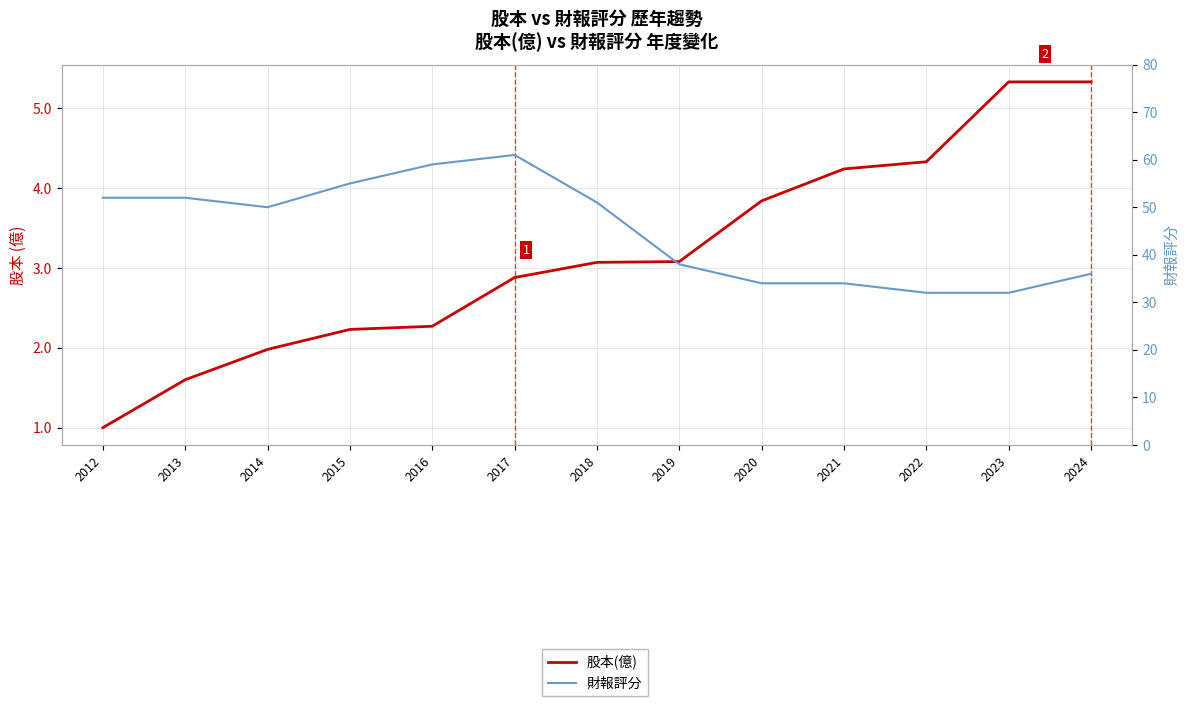

Reading left to right, extract all data points from this chart.

股本(億): 2012=1.0	2013=1.6	2014=2.0	2015=2.2	2016=2.3	2017=2.9	2018=3.1	2019=3.1	2020=3.8	2021=4.2	2022=4.3	2023=5.3	2024=5.3
財報評分: 2012=52.0	2013=52.0	2014=50.0	2015=55.0	2016=59.0	2017=61.0	2018=51.0	2019=38.0	2020=34.0	2021=34.0	2022=32.0	2023=32.0	2024=36.0